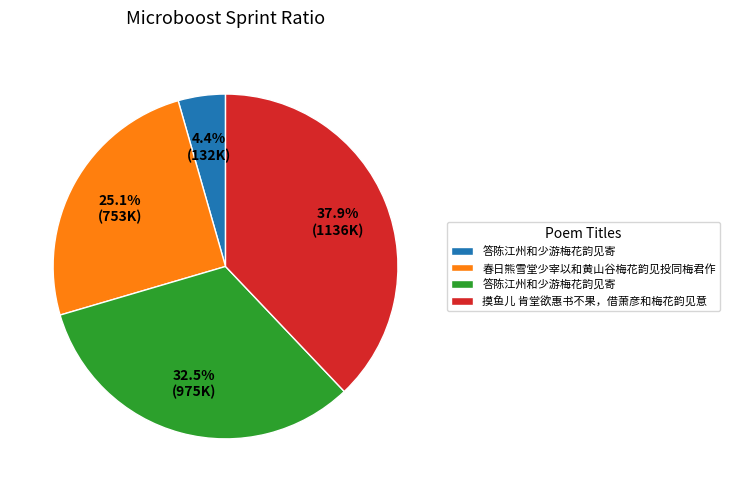

Does any single category account for the majority?

No